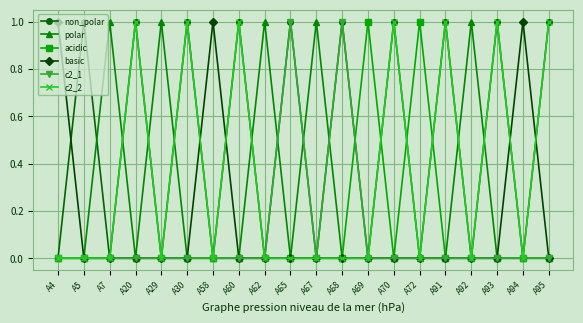

What are all the series names shown in the legend?

non_polar, polar, acidic, basic, c2_1, c2_2